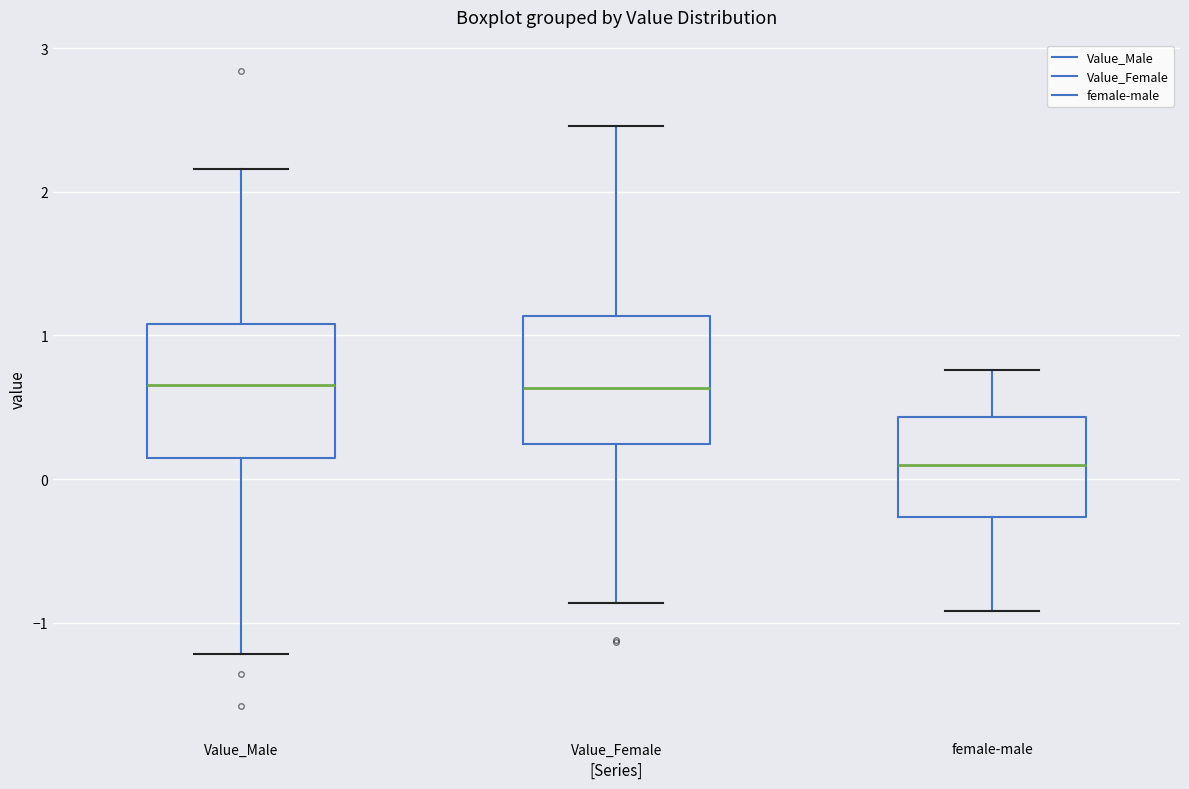

Where is the lower edge of the box for female-male on the y-axis? The values are not printed on the chart, so give them approximately, as read against the axis.

-0.3